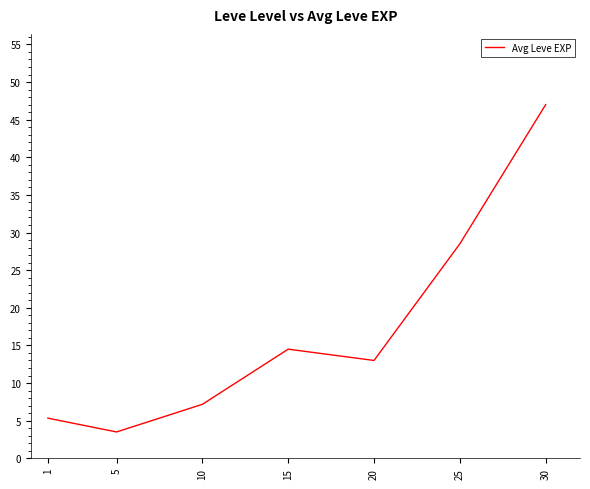

Is this an area chart (filled region under the line)?

No